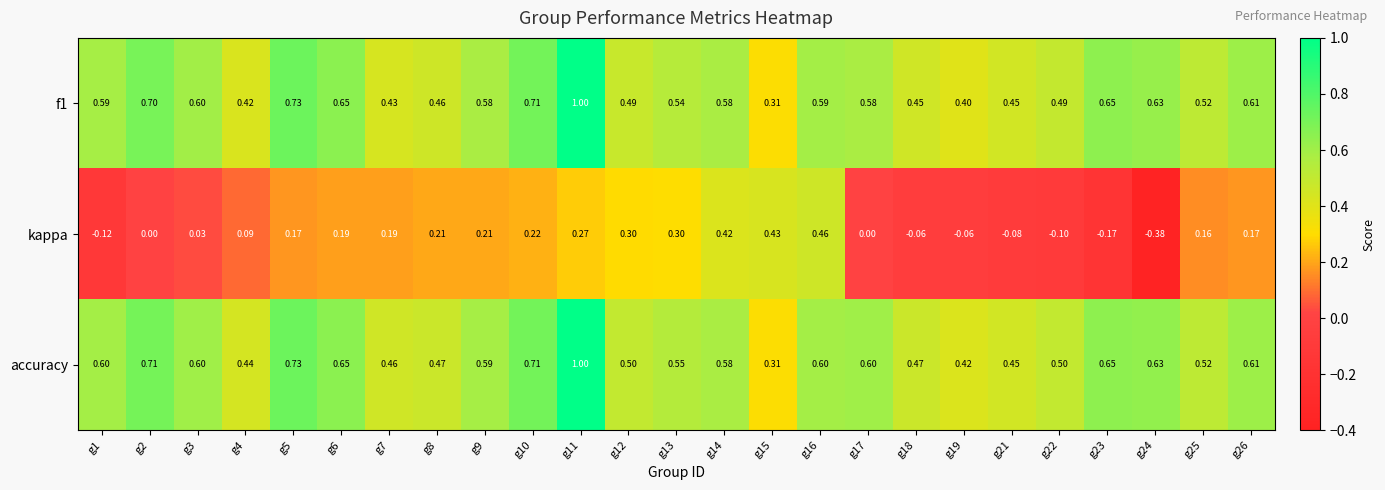

Which series has the largest total across all categories?

accuracy